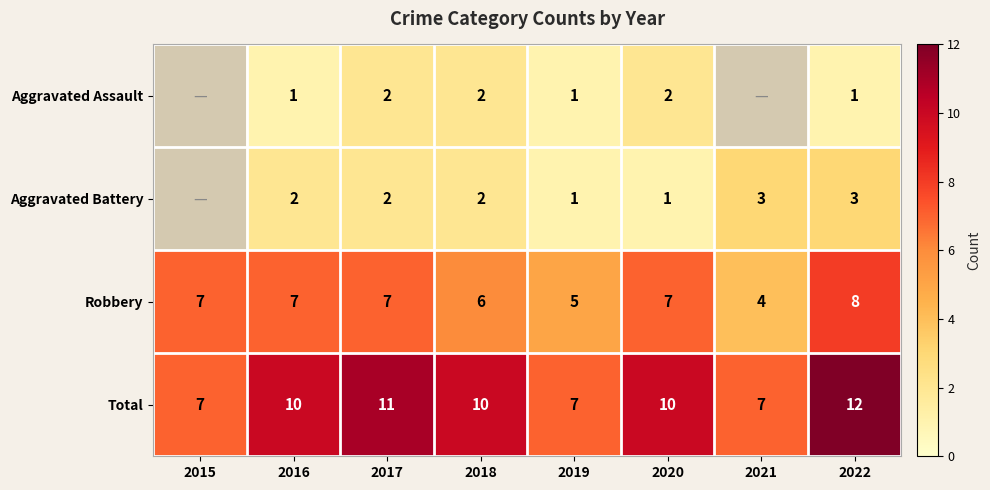

What is the approximate value of Robbery at 2019?

5